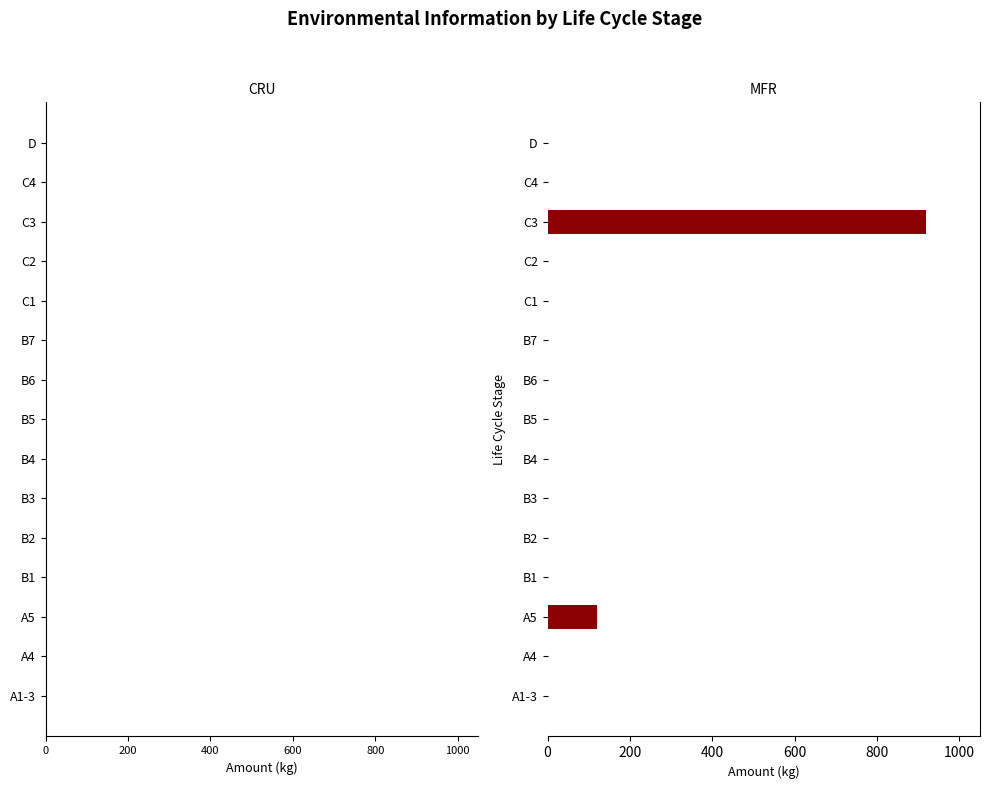

Is it true that the value at A5 is 120?

True